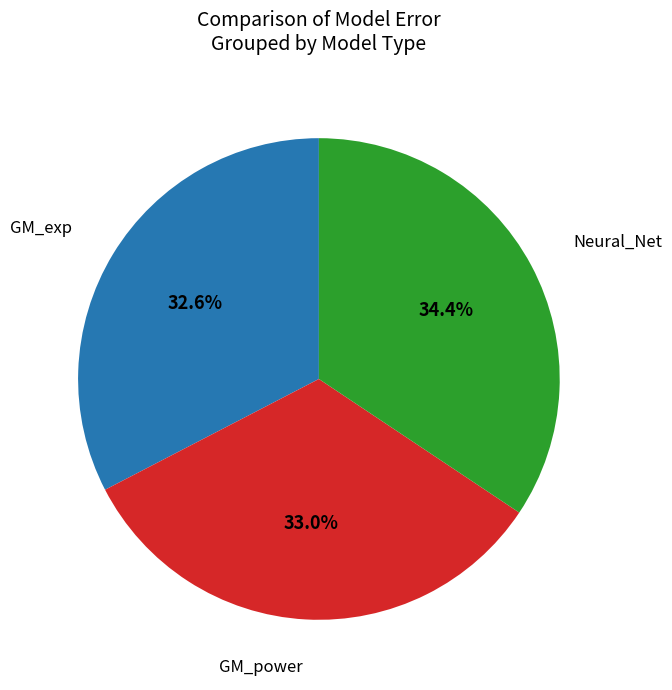

Is there a majority slice in this chart?

No